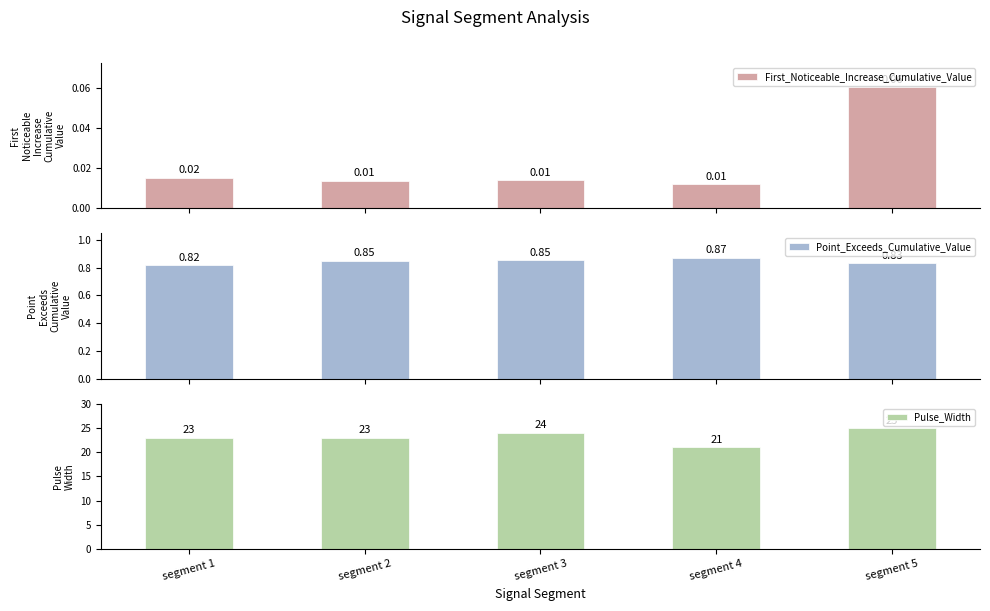

Which label corresponds to the smallest value in the chart?

segment 4